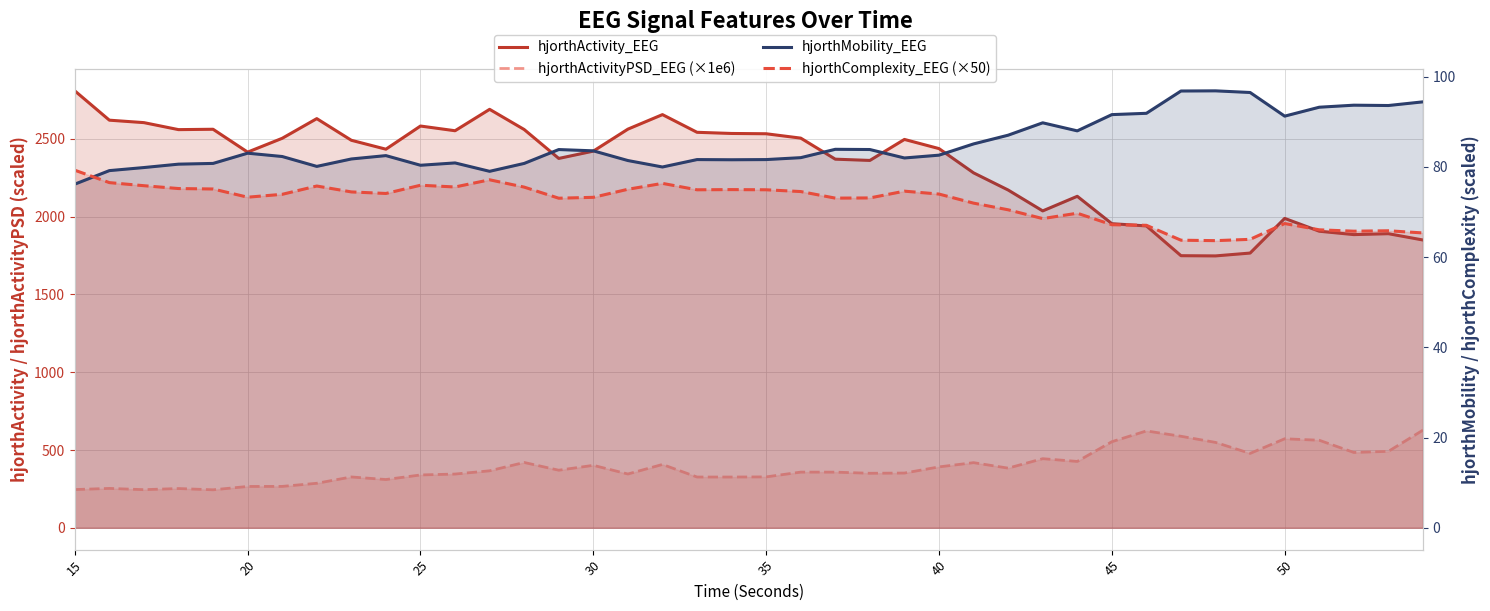

True or false: hjorthActivityPSD_EEG (×1e6) has more than 1 interior local peaks.

True